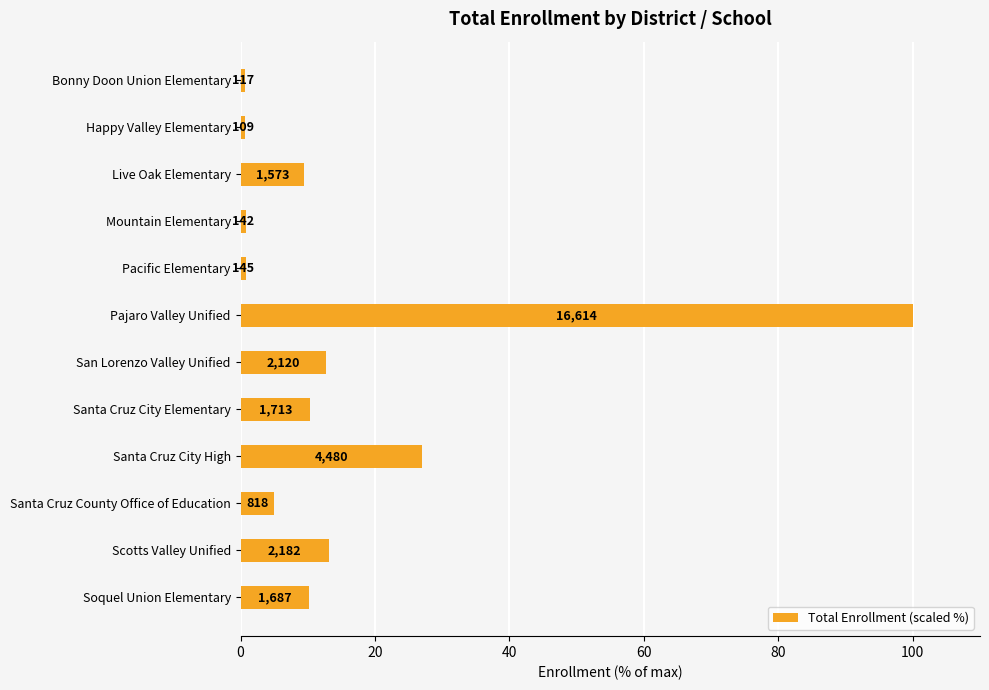

What is the average value?

15.9